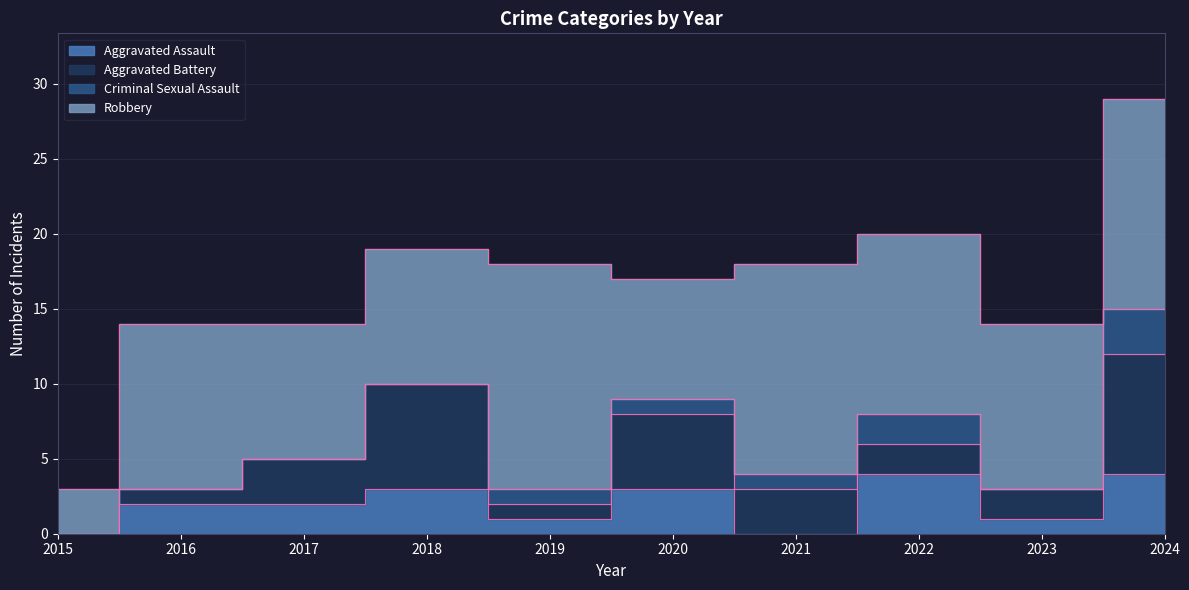

True or false: Aggravated Assault and Robbery intersect in this chart.

False